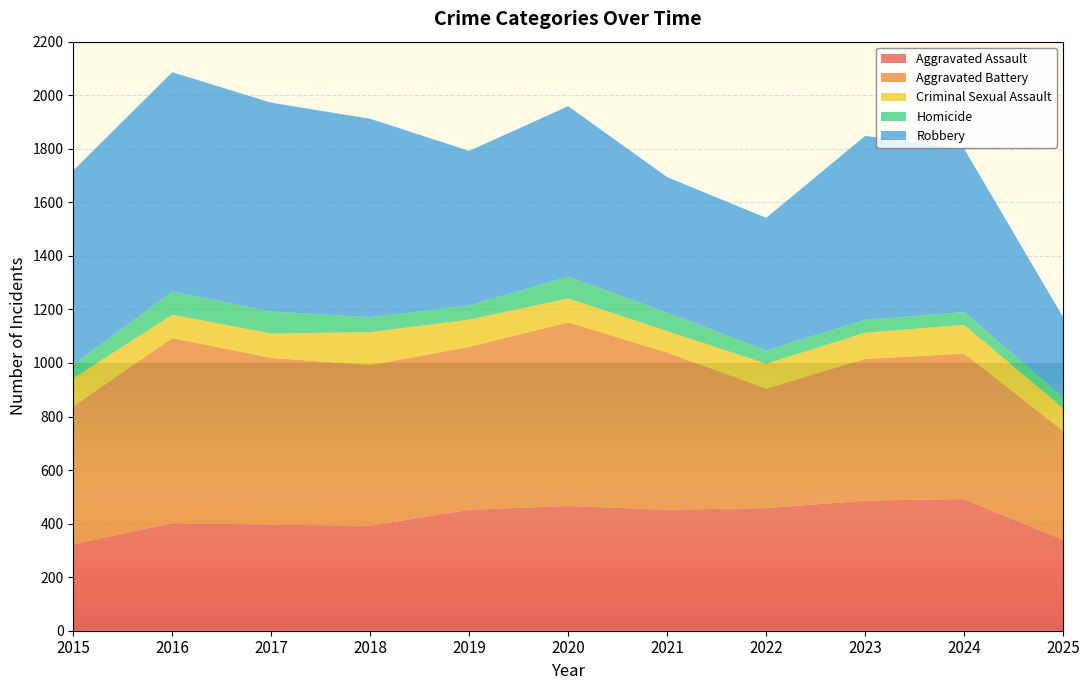

Reading right to left, transcribe all the data shown in this chart.

Aggravated Assault: 339	492	486	458	452	466	452	392	396	402	323
Aggravated Battery: 407	543	529	446	587	686	608	600	623	691	515
Criminal Sexual Assault: 86	107	98	93	80	89	102	123	91	87	105
Homicide: 40	48	48	50	69	81	53	56	82	87	50
Robbery: 299	610	687	495	506	637	577	741	780	819	726